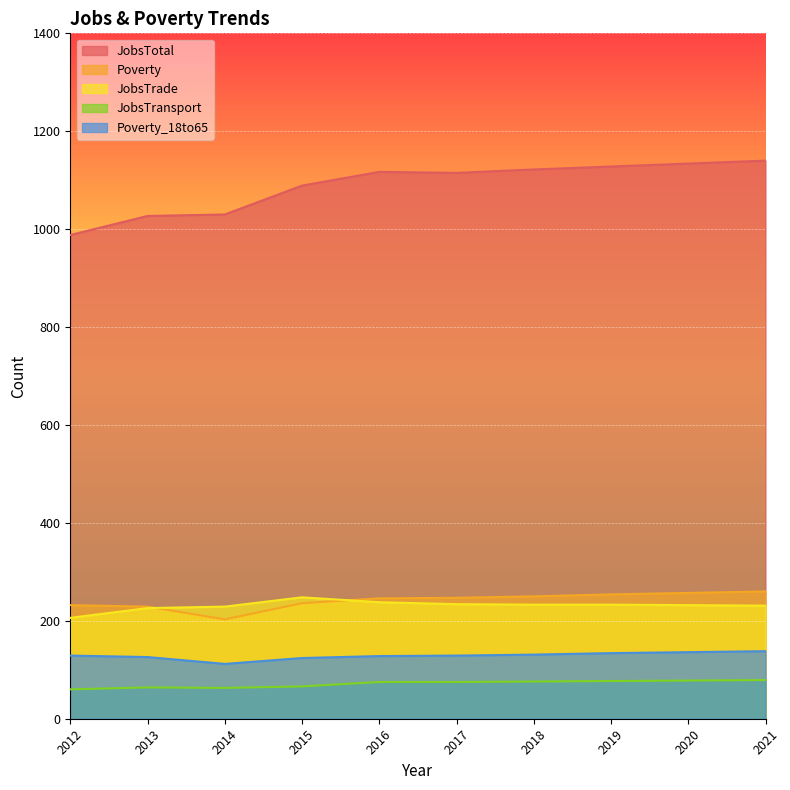

True or false: Poverty_18to65 and JobsTrade cross at least once.

False